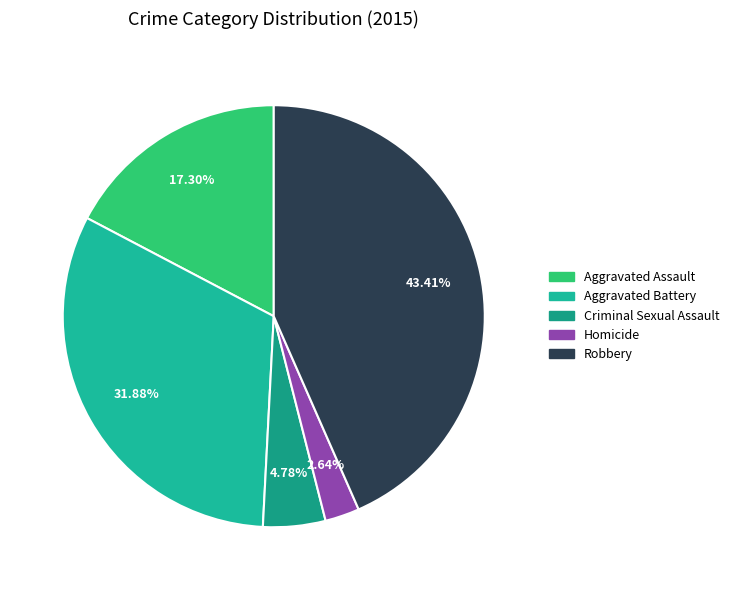

Count the number of slices in the pie.

5